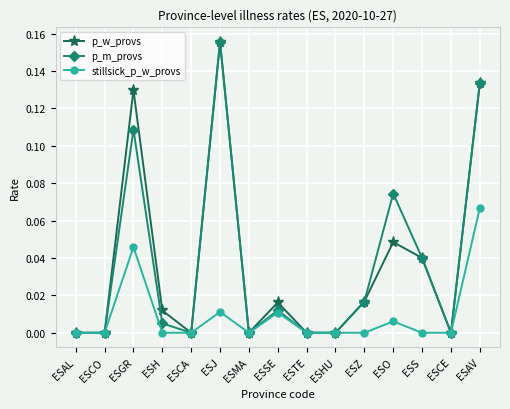

Where is the first local maximum for p_w_provs?

ESGR